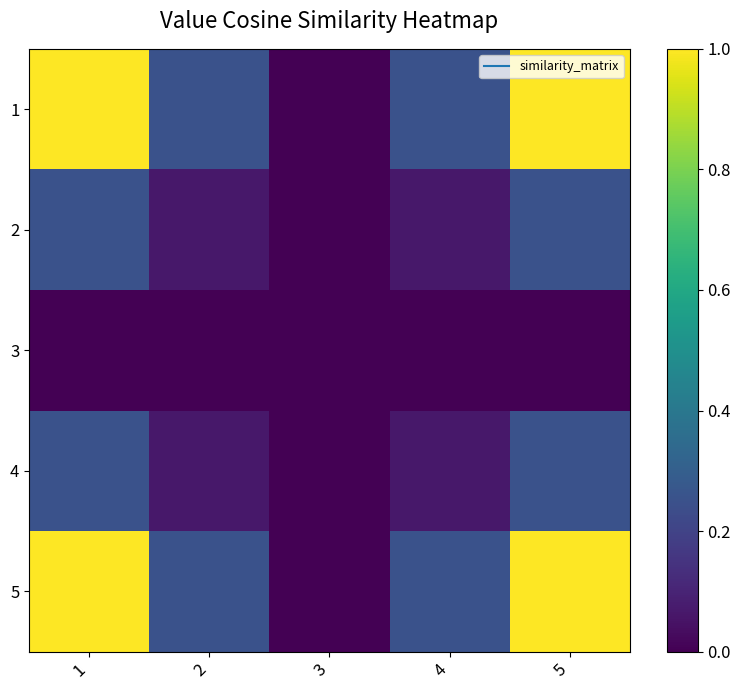

Which label corresponds to the smallest value in the chart?

3